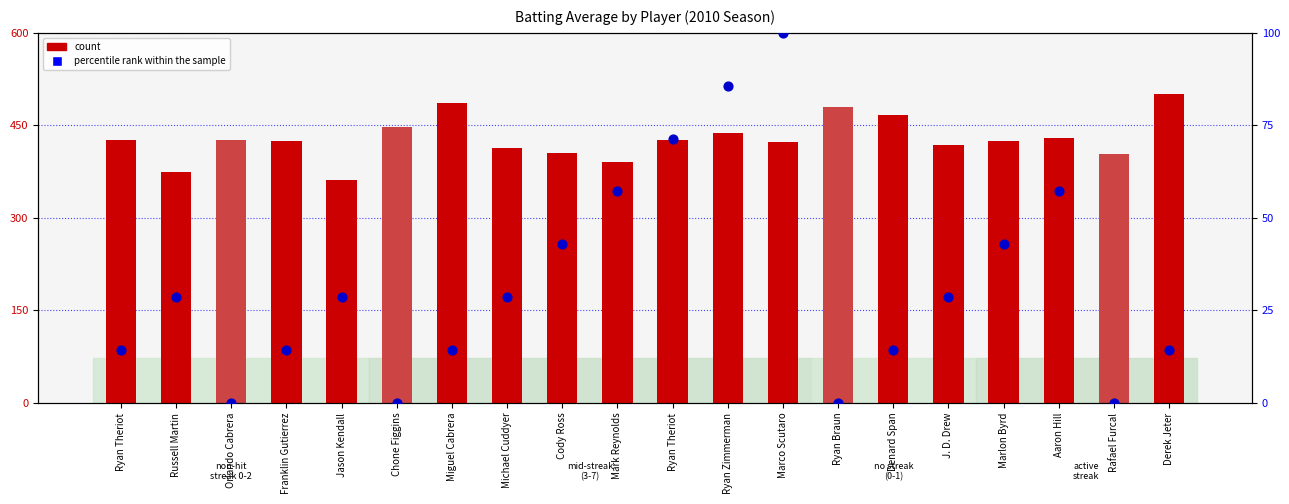

Which series has the largest total across all categories?

count